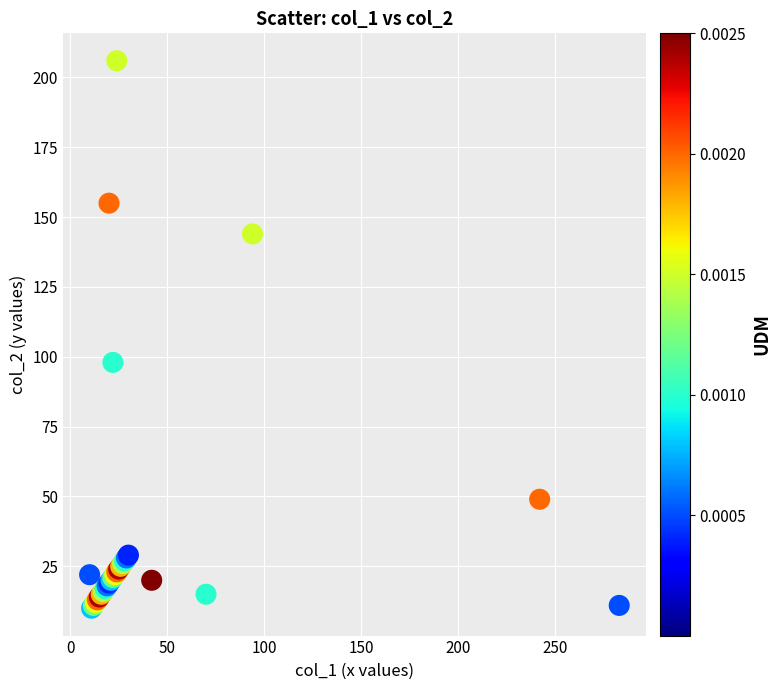

What Y value in the scatter plot is closest to 108?

98